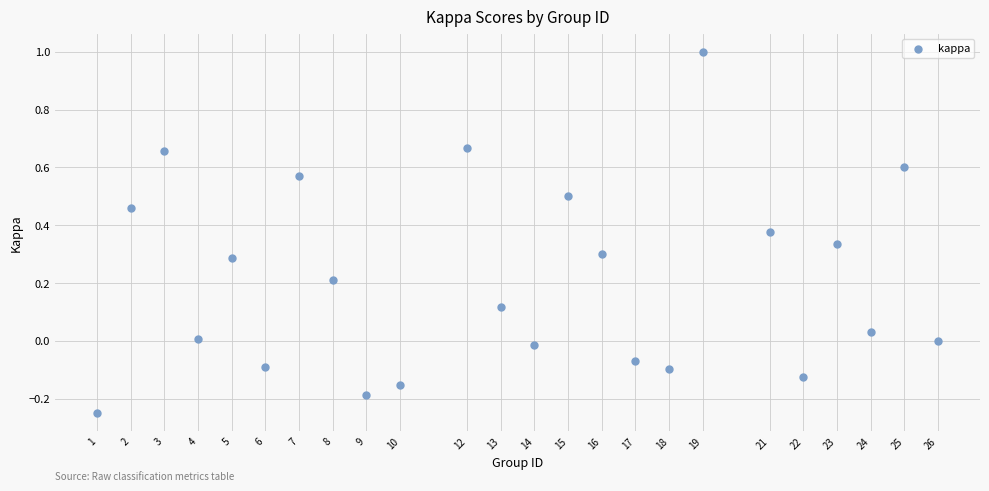

What is the range of X values (max minus min)?

25.0